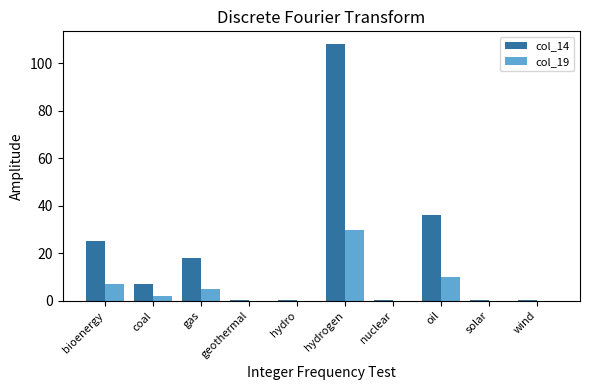

Which category has the highest value in the col_14 series?

hydrogen